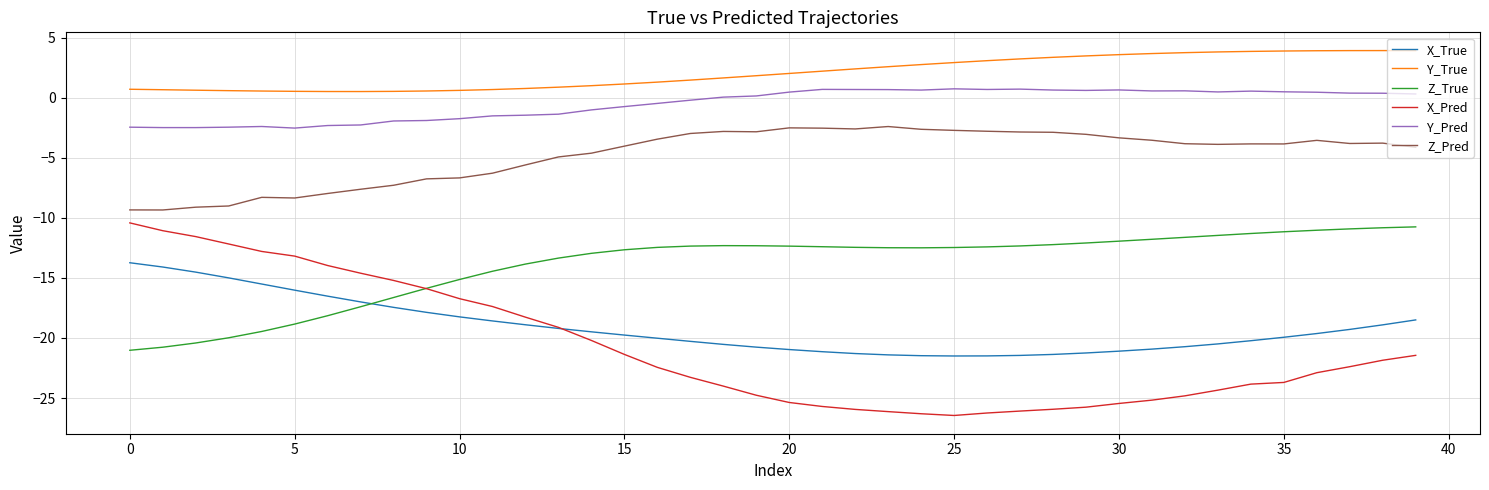

Which series has the largest total across all categories?

Y_True